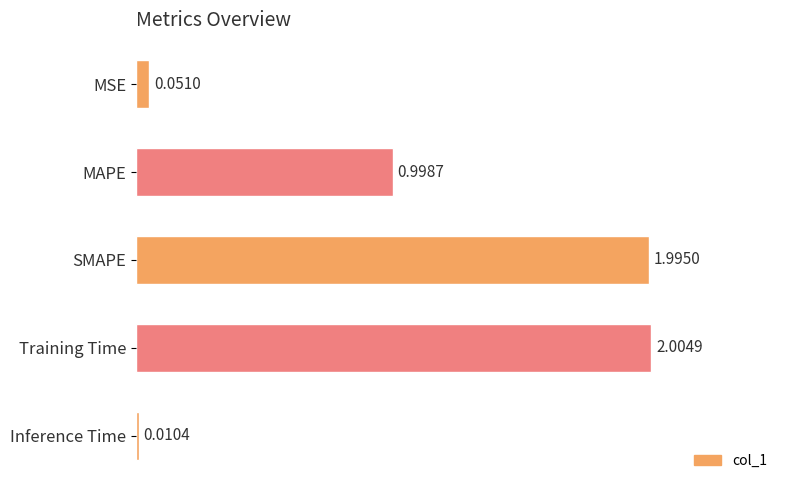

What is the average value?

1.0